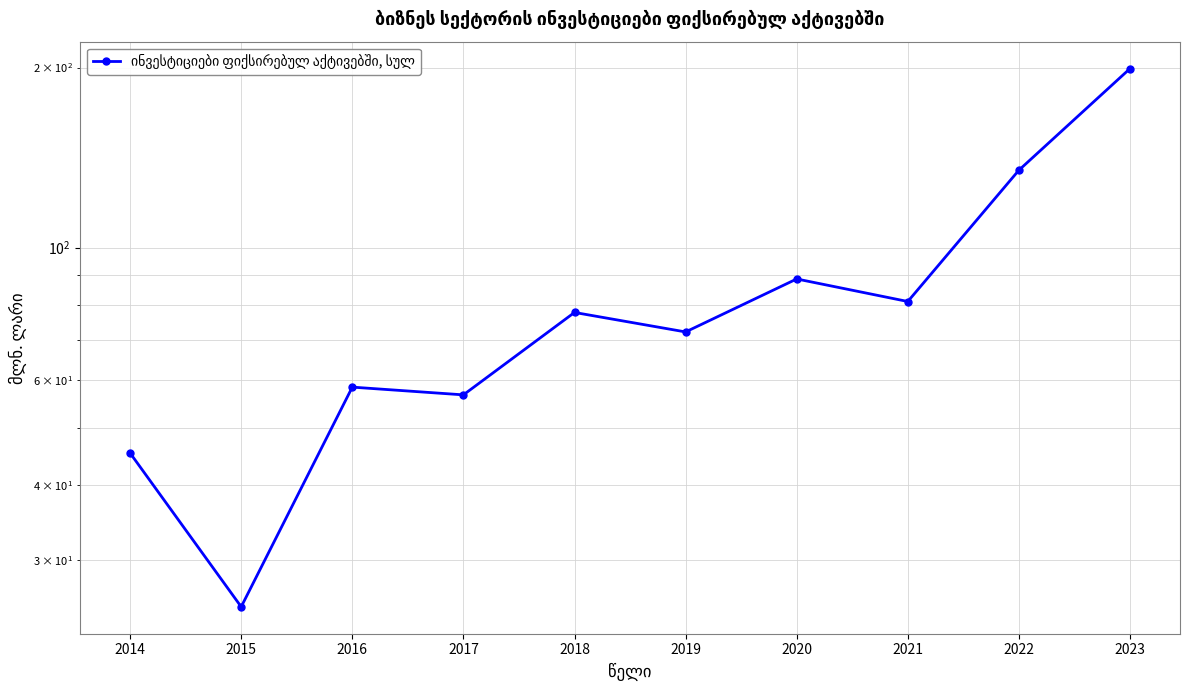

List the labels in order of value, smallest first.

2015, 2014, 2017, 2016, 2019, 2018, 2021, 2020, 2022, 2023